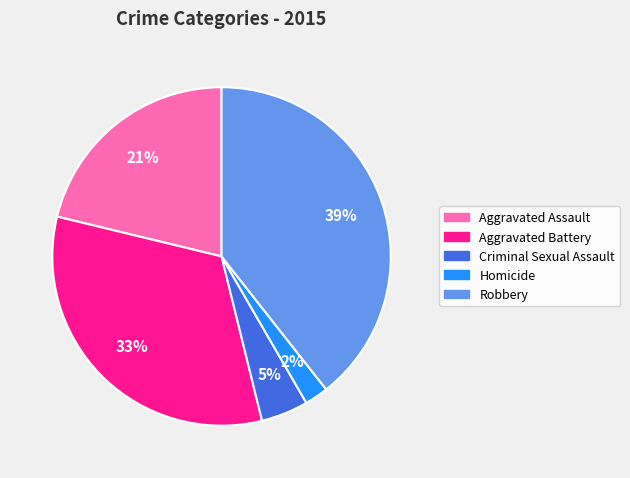

Combined, do Robbery and Aggravated Battery account for over 50%?

Yes